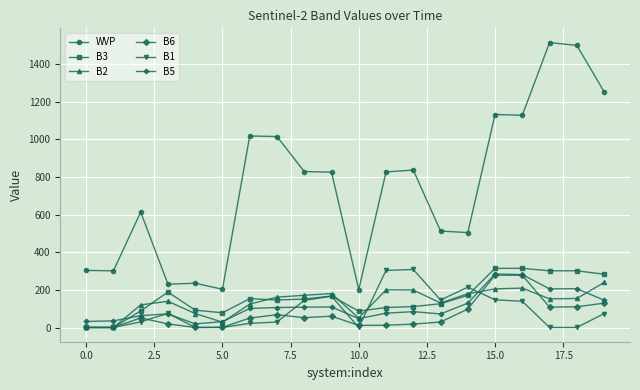

True or false: B3 has more than 0 interior local peaks.

True